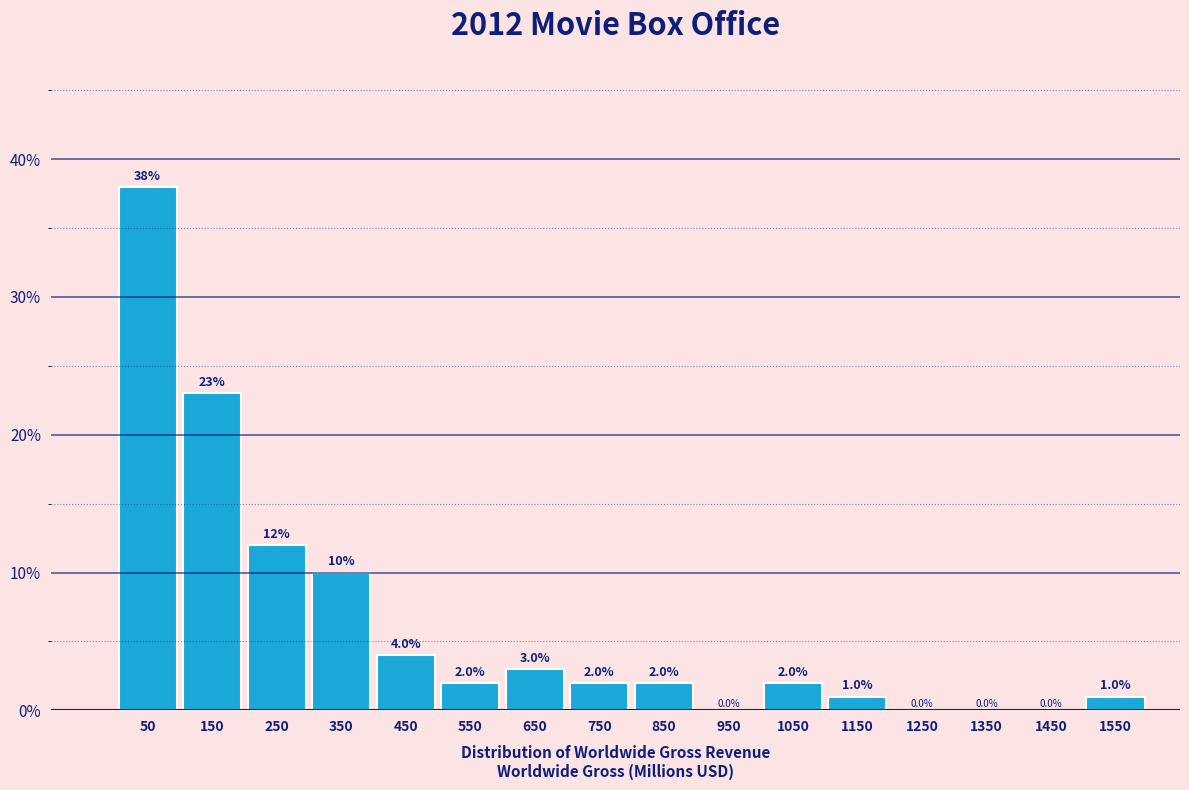

Which range on the x-axis has the tallest bar?

0 to 100